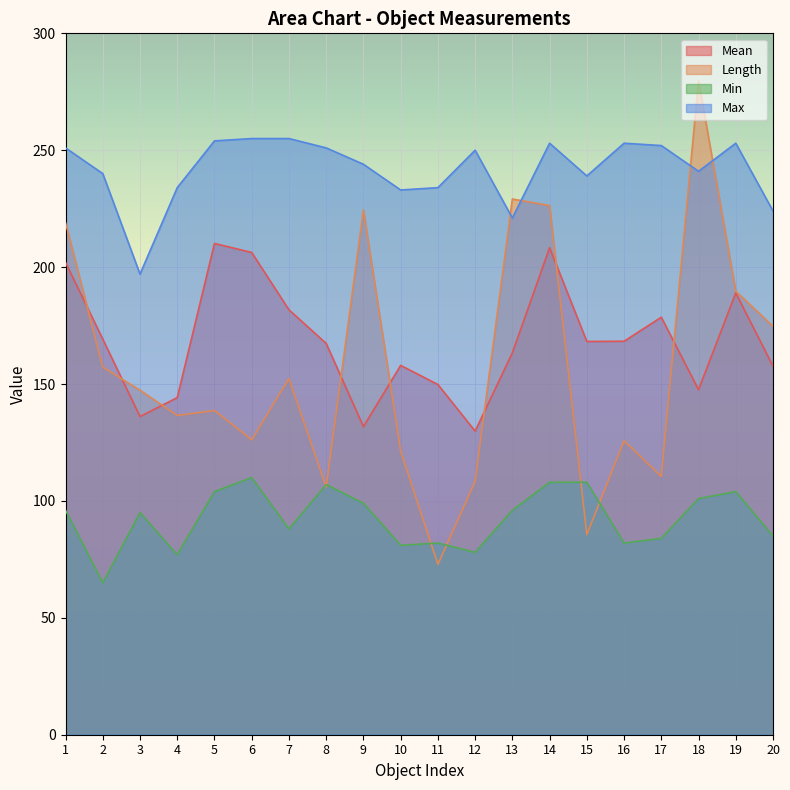

What is the sum of all Length values?

3131.6